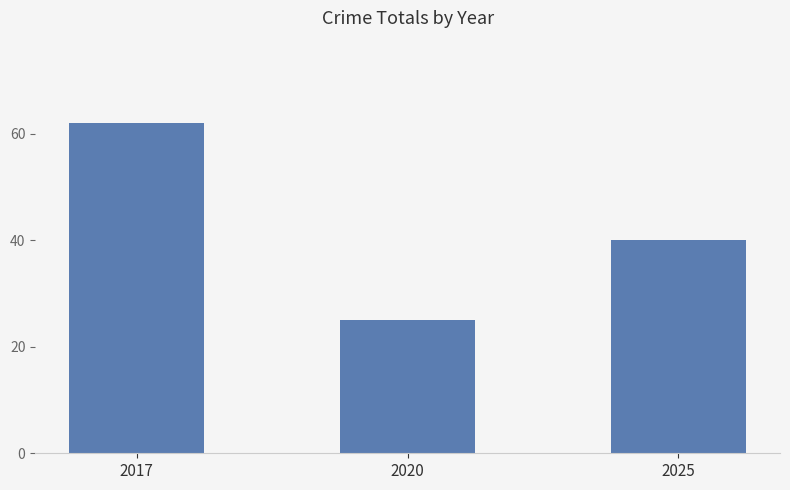

Reading left to right, list all the values displayed in this chart.

2017=62	2020=25	2025=40